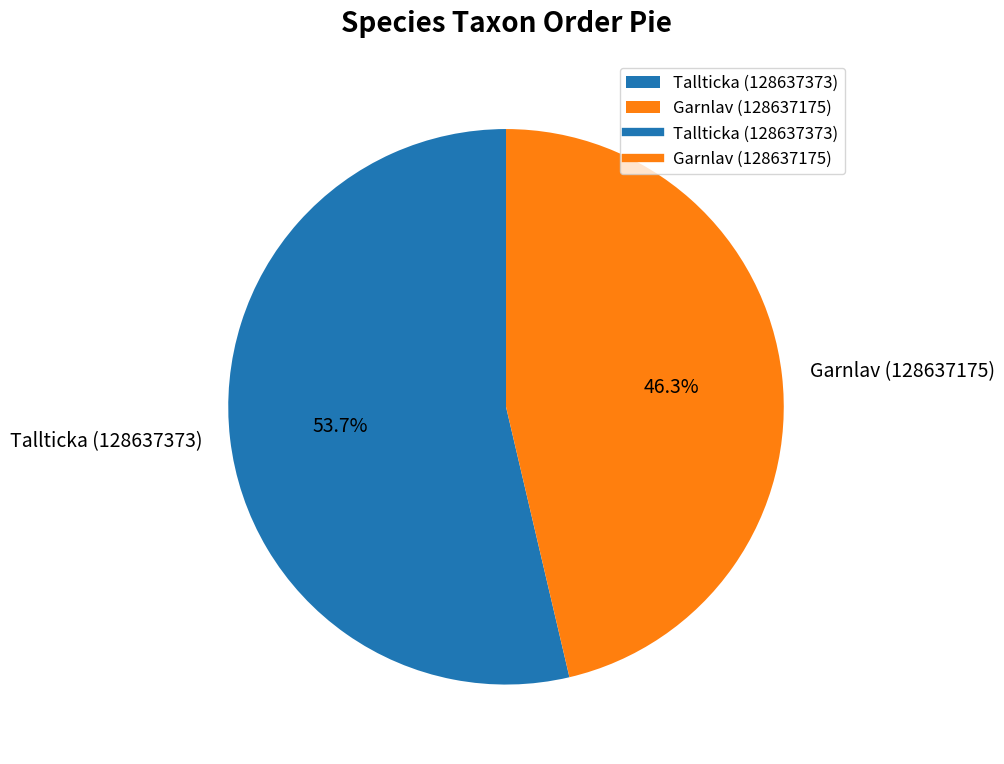

To the nearest percent, what percentage of the pie is Garnlav (128637175)?

46%